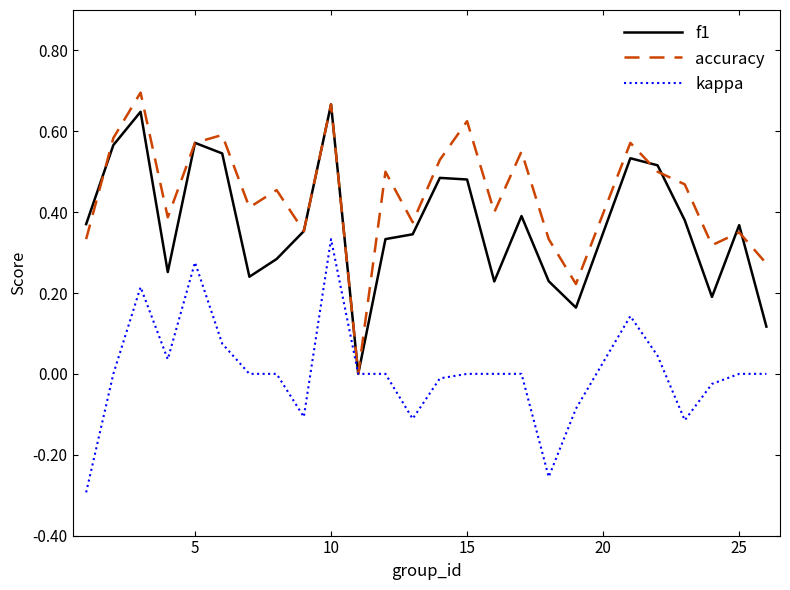

List the series in order of their overall mean, highest first.

accuracy, f1, kappa